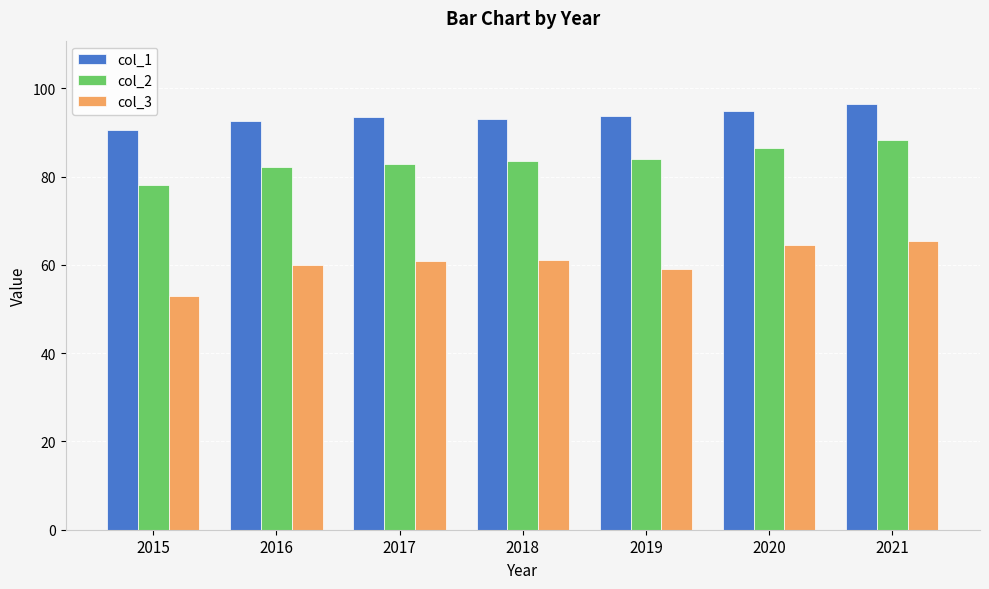

Rank the series at 2018 from highest to lowest value.

col_1, col_2, col_3